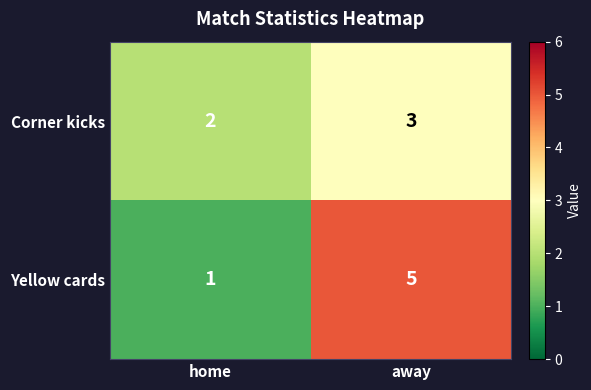

Reading left to right, extract all data points from this chart.

Corner kicks: 2	3
Yellow cards: 1	5